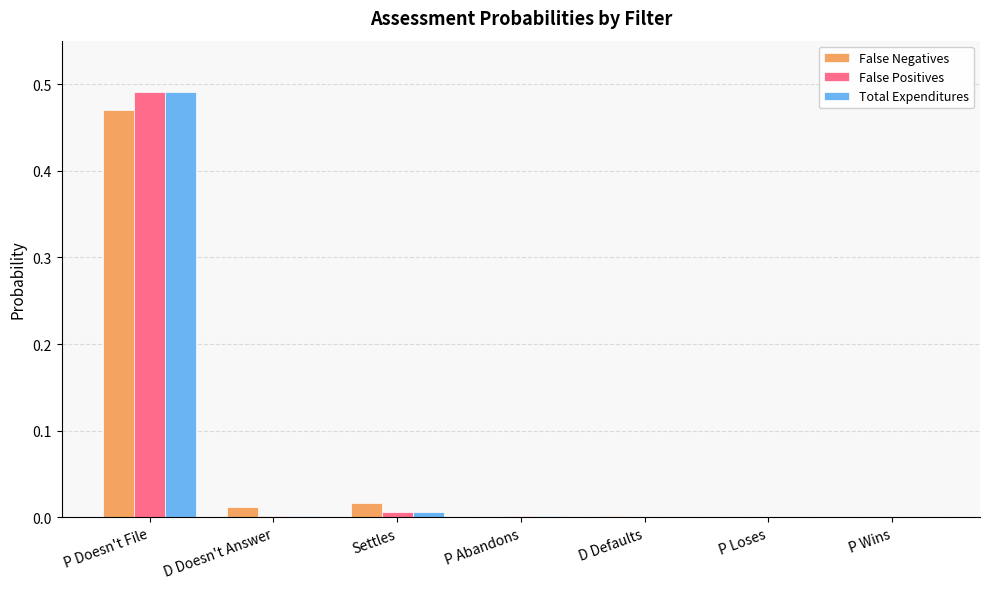

At which label does False Positives reach its peak?

P Doesn't File